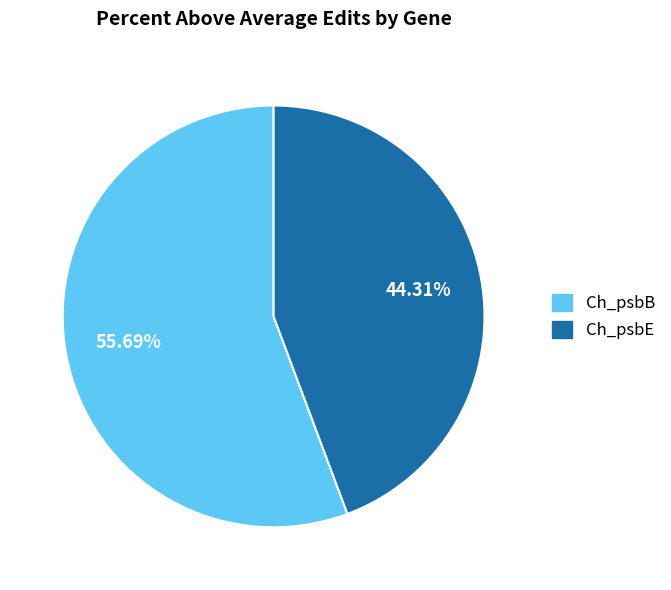

To the nearest percent, what portion does Ch_psbB represent?

56%